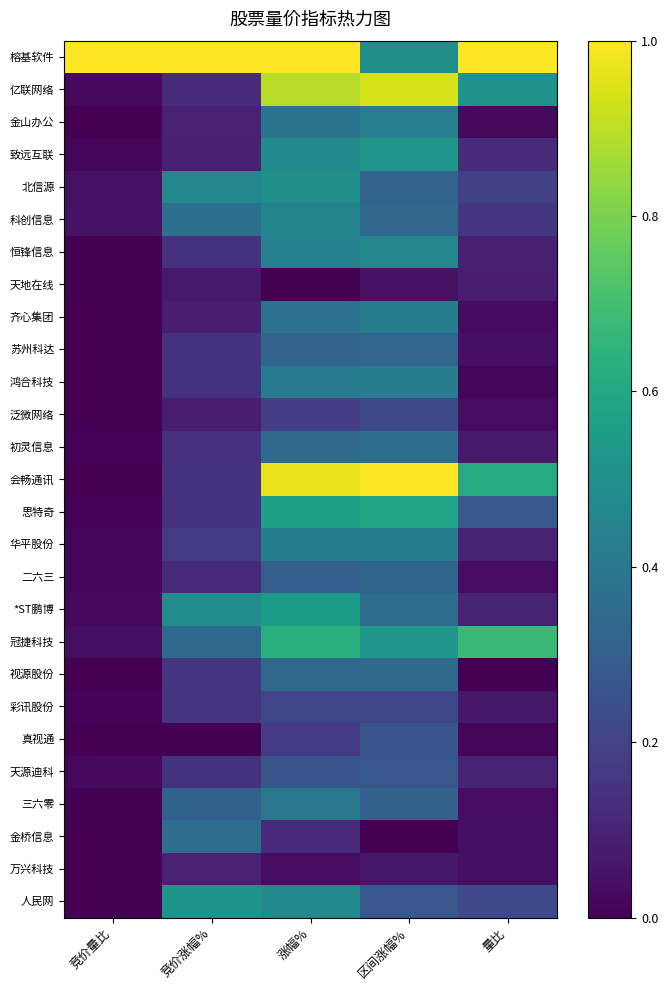

Reading left to right, list all the values displayed in this chart.

榕基软件: 竞价量比=1.0	竞价涨幅%=1.0	涨幅%=1.0	区间涨幅%=0.5	量比=1.0
亿联网络: 竞价量比=0.0	竞价涨幅%=0.1	涨幅%=0.9	区间涨幅%=0.9	量比=0.5
金山办公: 竞价量比=0.0	竞价涨幅%=0.1	涨幅%=0.4	区间涨幅%=0.4	量比=0.0
致远互联: 竞价量比=0.0	竞价涨幅%=0.1	涨幅%=0.5	区间涨幅%=0.5	量比=0.1
北信源: 竞价量比=0.0	竞价涨幅%=0.5	涨幅%=0.5	区间涨幅%=0.3	量比=0.2
科创信息: 竞价量比=0.0	竞价涨幅%=0.4	涨幅%=0.5	区间涨幅%=0.3	量比=0.2
恒锋信息: 竞价量比=0.0	竞价涨幅%=0.1	涨幅%=0.4	区间涨幅%=0.5	量比=0.1
天地在线: 竞价量比=0.0	竞价涨幅%=0.1	涨幅%=0.0	区间涨幅%=0.0	量比=0.1
齐心集团: 竞价量比=0.0	竞价涨幅%=0.1	涨幅%=0.4	区间涨幅%=0.4	量比=0.0
苏州科达: 竞价量比=0.0	竞价涨幅%=0.1	涨幅%=0.3	区间涨幅%=0.3	量比=0.0
鸿合科技: 竞价量比=0.0	竞价涨幅%=0.1	涨幅%=0.4	区间涨幅%=0.4	量比=0.0
泛微网络: 竞价量比=0.0	竞价涨幅%=0.1	涨幅%=0.2	区间涨幅%=0.2	量比=0.0
初灵信息: 竞价量比=0.0	竞价涨幅%=0.1	涨幅%=0.3	区间涨幅%=0.4	量比=0.1
会畅通讯: 竞价量比=0.0	竞价涨幅%=0.1	涨幅%=1.0	区间涨幅%=1.0	量比=0.6
思特奇: 竞价量比=0.0	竞价涨幅%=0.1	涨幅%=0.6	区间涨幅%=0.6	量比=0.3
华平股份: 竞价量比=0.0	竞价涨幅%=0.2	涨幅%=0.4	区间涨幅%=0.4	量比=0.1
二六三: 竞价量比=0.0	竞价涨幅%=0.1	涨幅%=0.3	区间涨幅%=0.3	量比=0.0
*ST鹏博: 竞价量比=0.0	竞价涨幅%=0.5	涨幅%=0.5	区间涨幅%=0.4	量比=0.1
冠捷科技: 竞价量比=0.0	竞价涨幅%=0.3	涨幅%=0.6	区间涨幅%=0.5	量比=0.7
视源股份: 竞价量比=0.0	竞价涨幅%=0.2	涨幅%=0.3	区间涨幅%=0.3	量比=0.0
彩讯股份: 竞价量比=0.0	竞价涨幅%=0.1	涨幅%=0.2	区间涨幅%=0.2	量比=0.1
真视通: 竞价量比=0.0	竞价涨幅%=0.0	涨幅%=0.2	区间涨幅%=0.3	量比=0.0
天源迪科: 竞价量比=0.0	竞价涨幅%=0.1	涨幅%=0.3	区间涨幅%=0.3	量比=0.1
三六零: 竞价量比=0.0	竞价涨幅%=0.3	涨幅%=0.4	区间涨幅%=0.3	量比=0.0
金桥信息: 竞价量比=0.0	竞价涨幅%=0.4	涨幅%=0.1	区间涨幅%=0.0	量比=0.0
万兴科技: 竞价量比=0.0	竞价涨幅%=0.1	涨幅%=0.0	区间涨幅%=0.1	量比=0.0
人民网: 竞价量比=0.0	竞价涨幅%=0.5	涨幅%=0.5	区间涨幅%=0.3	量比=0.2